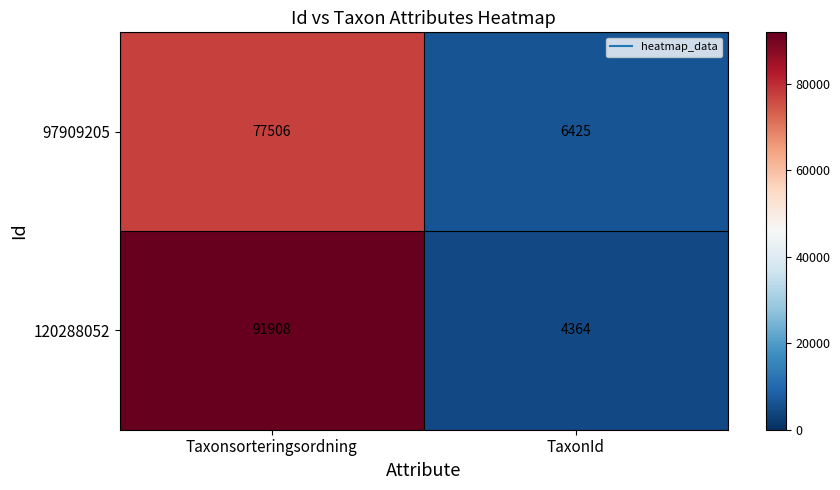

List the series in order of their overall mean, highest first.

120288052, 97909205